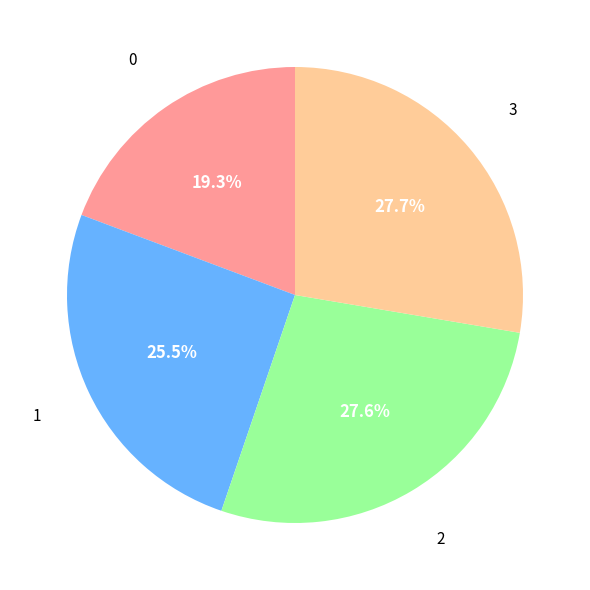

Is there any slice that represents more than half of the pie?

No